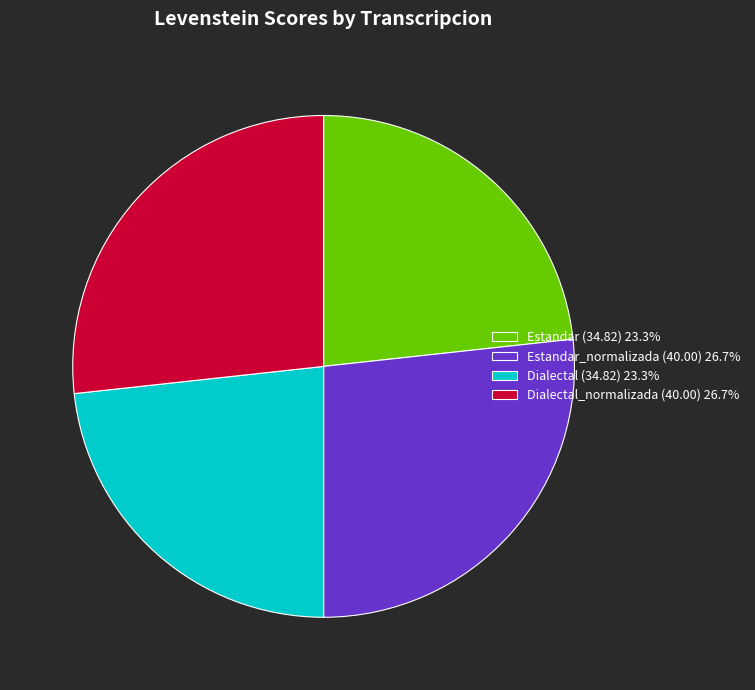

Is there a majority slice in this chart?

No